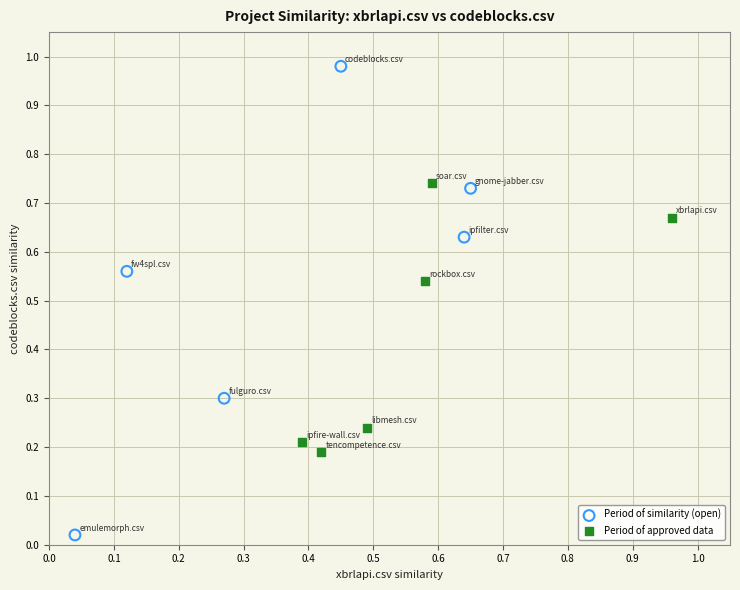

Which series reaches the minimum Y coordinate?

Period of similarity (open)